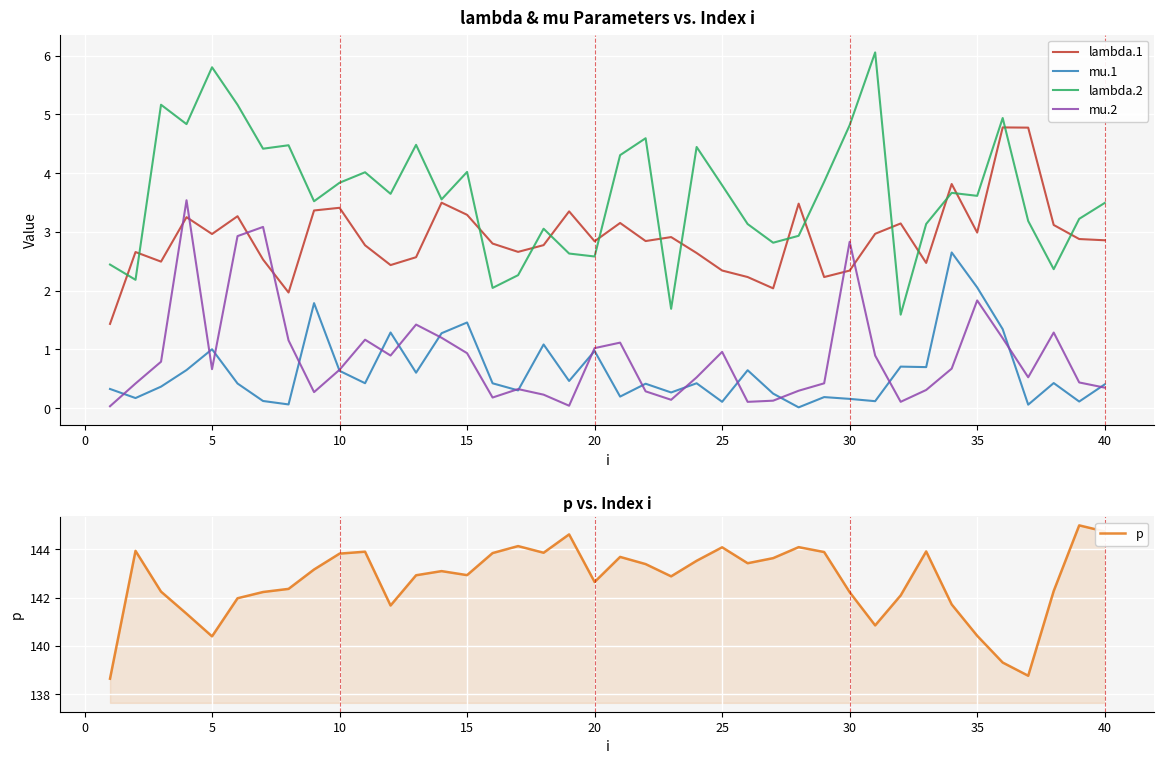

The value of lambda.1 at 15 is 3.3. True or false?

True